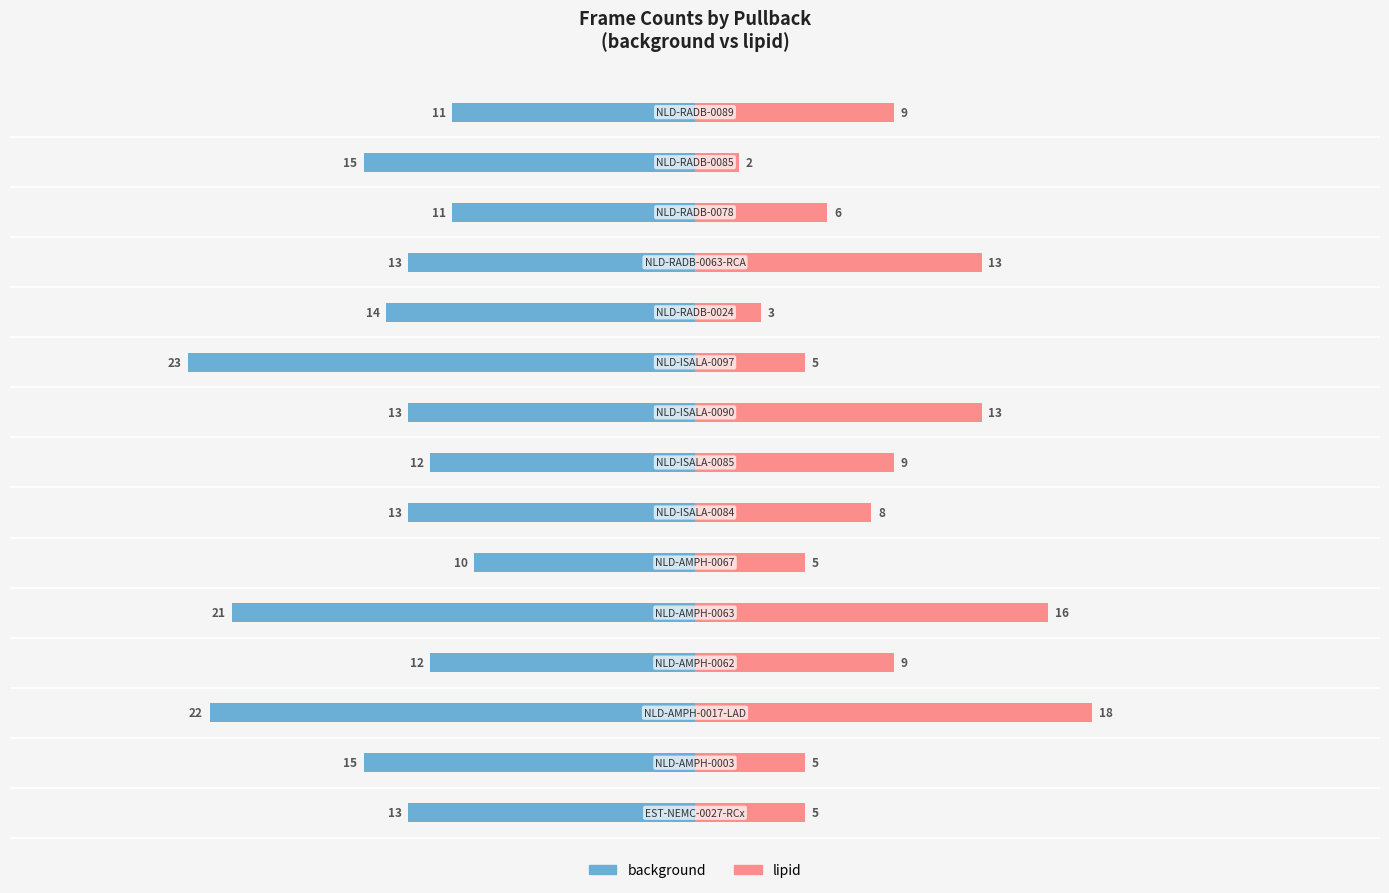

Count the number of data series in this chart.

2